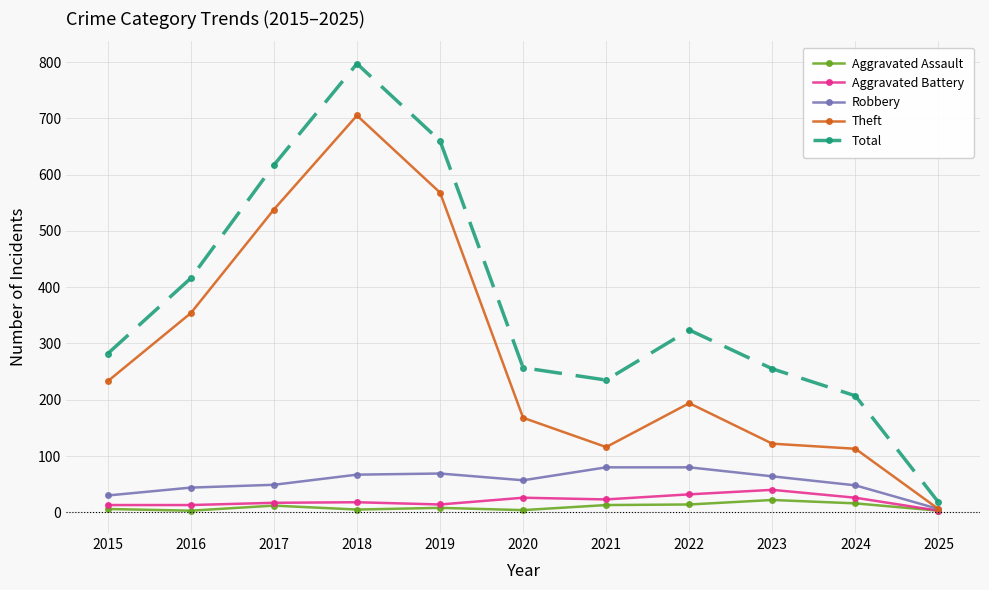

Which series has the largest total across all categories?

Total